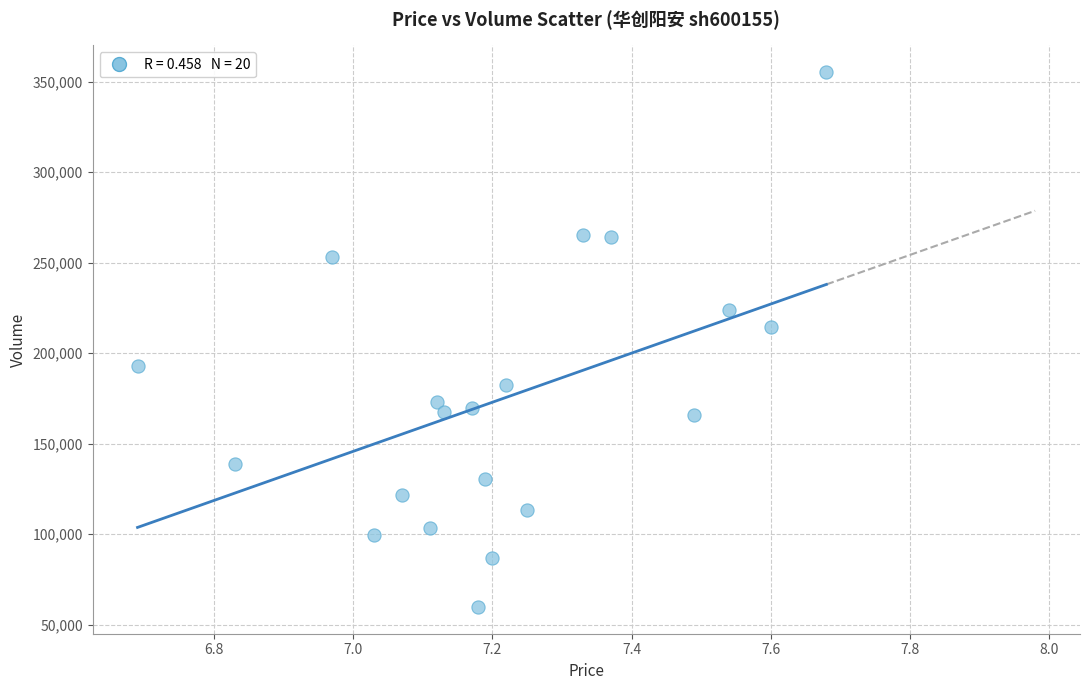

What Y value in the scatter plot is closest to 207559?

214493